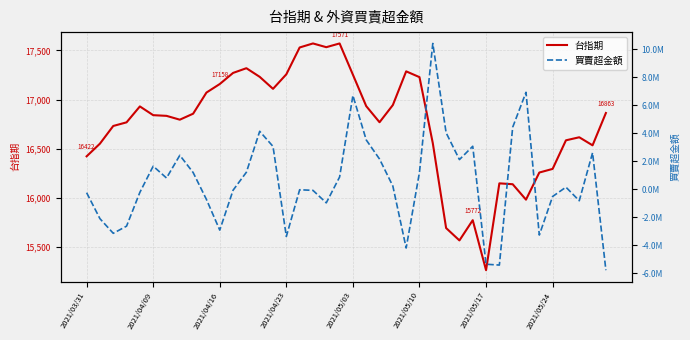

What is the highest value of the 台指期 series?

17571